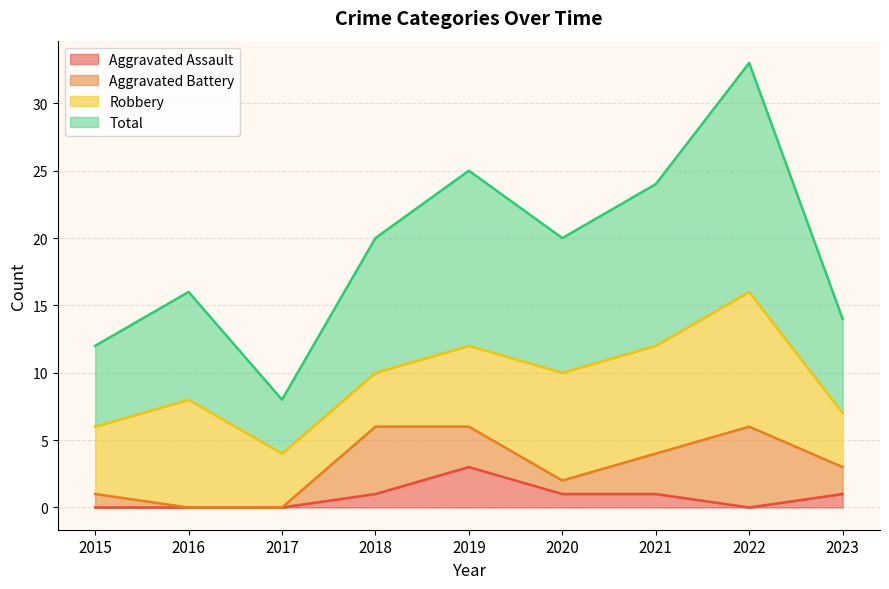

What is the average value of the Total series?

19